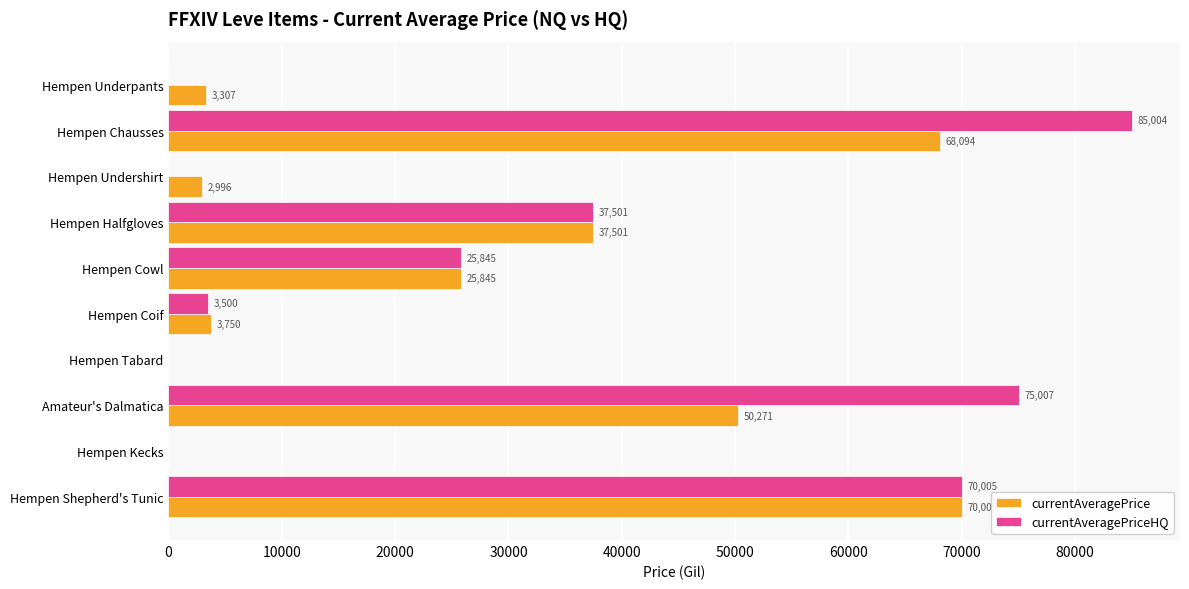

How many series are shown in this chart?

2